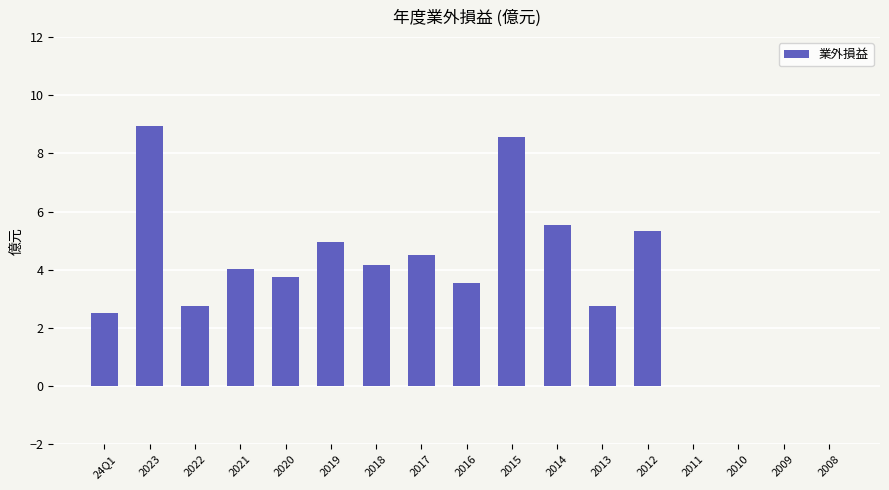

At which category does the chart reach its peak across all series?

2023